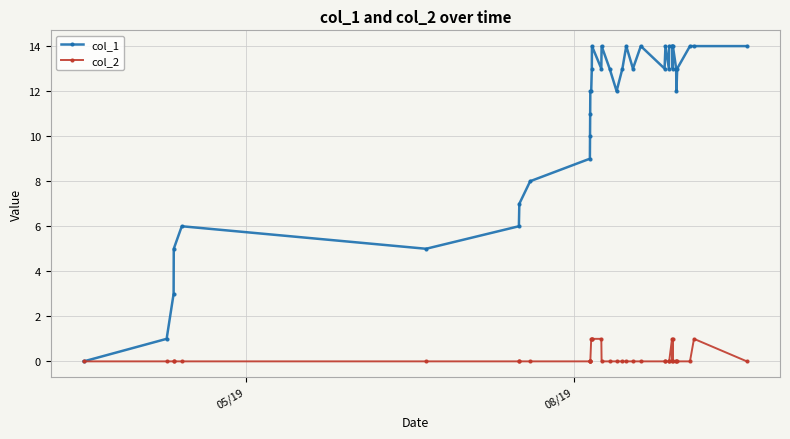

What are all the series names shown in the legend?

col_1, col_2